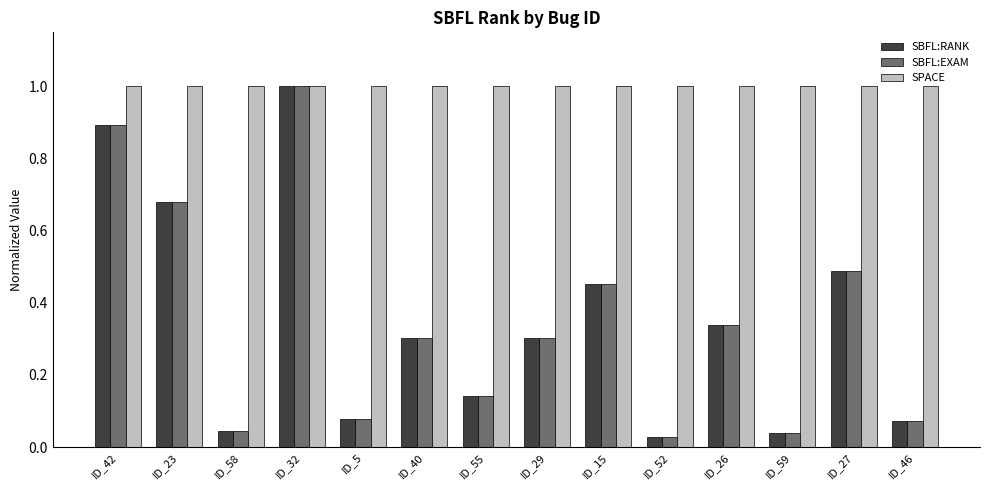

At how many categories does at least one series exceed 0?

14